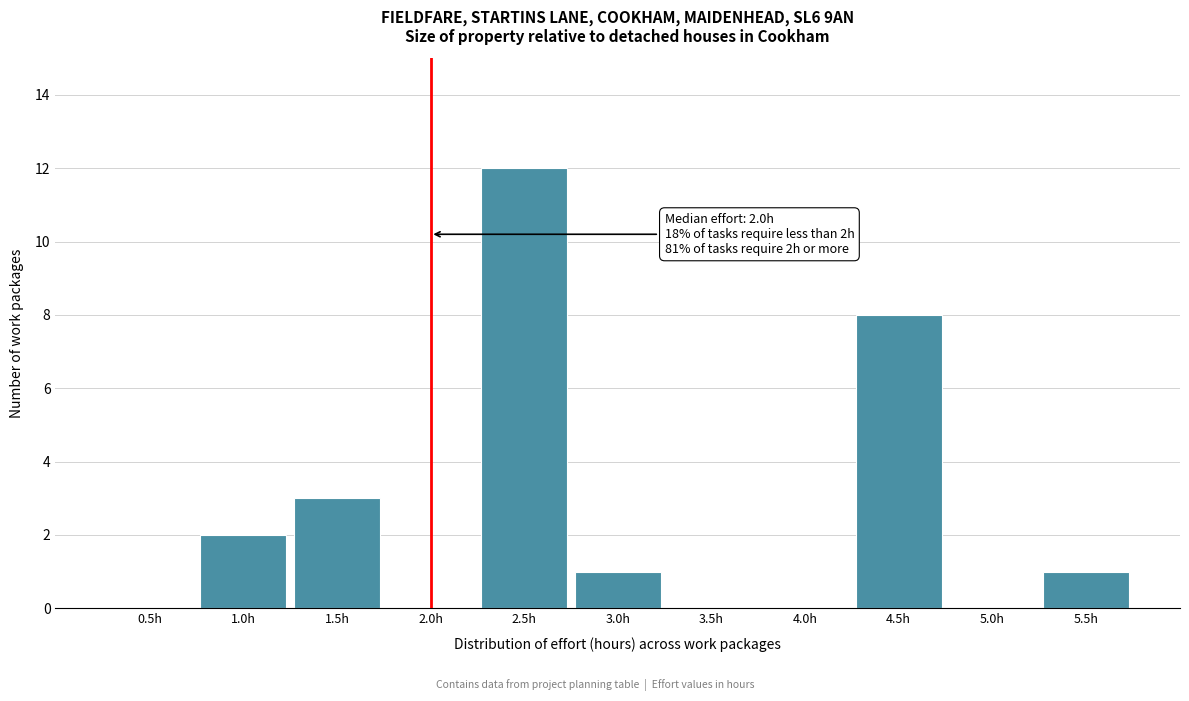

Reading right to left, transcribe all the data shown in this chart.

5.5h=1	5.0h=0	4.5h=8	4.0h=0	3.5h=0	3.0h=1	2.5h=12	2.0h=0	1.5h=3	1.0h=2	0.5h=0